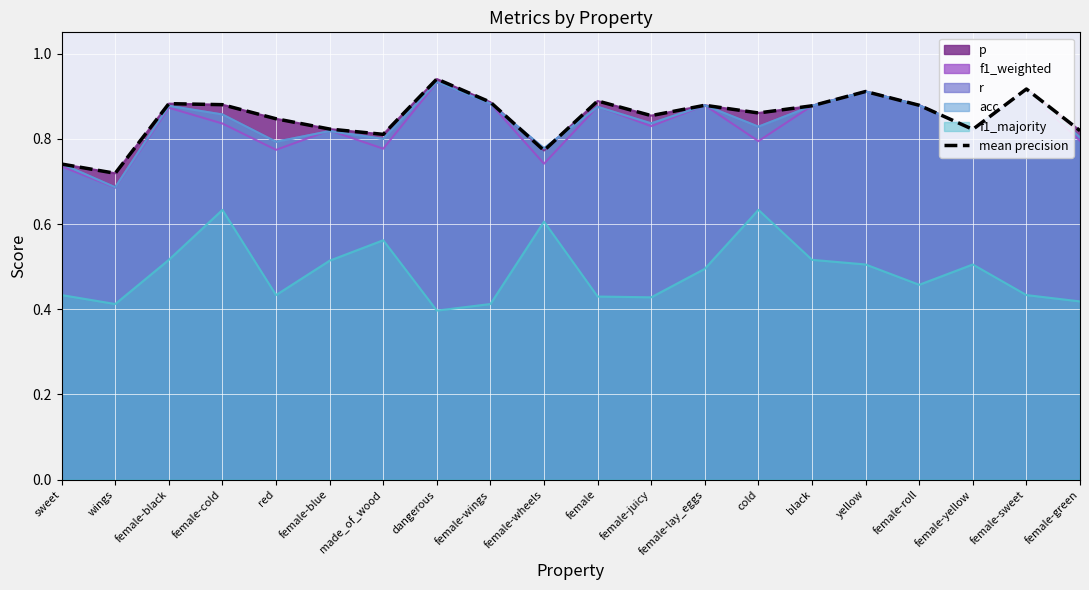

Reading right to left, transcribe all the data shown in this chart.

0.8	0.9	0.8	0.9	0.9	0.9	0.9	0.9	0.9	0.9	0.8	0.9	0.9	0.8	0.8	0.8	0.9	0.9	0.7	0.7